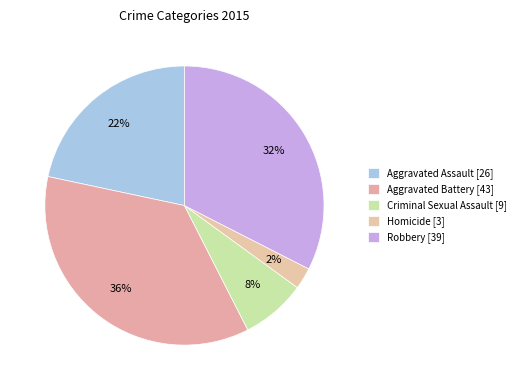

How many segments does this pie chart have?

5